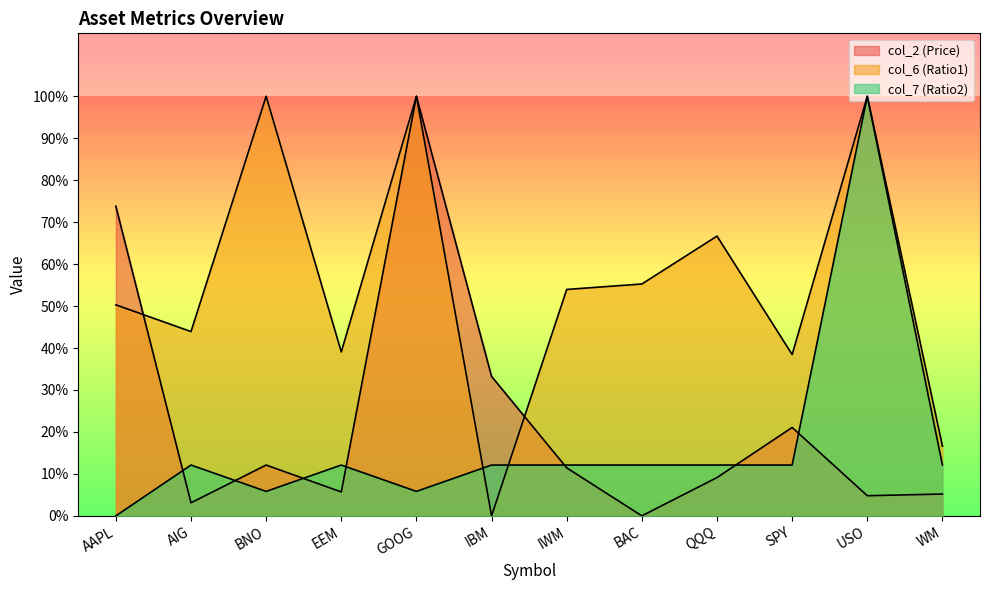

At AIG, list the series in order from largest to smallest.

col_6 (Ratio1), col_7 (Ratio2), col_2 (Price)